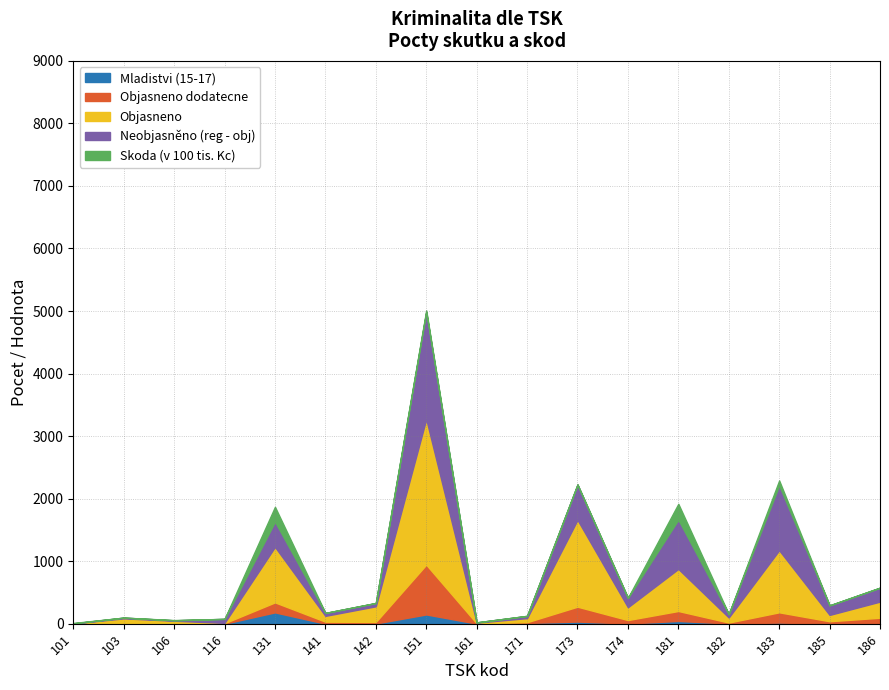

At which category is the sum across all series the highest?

151